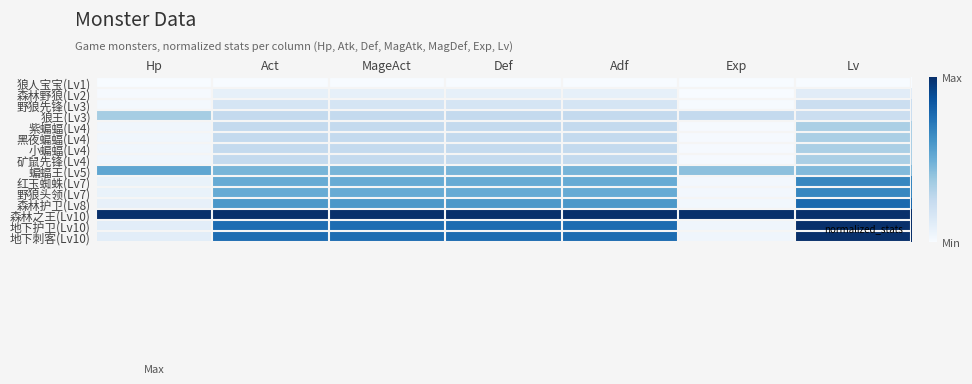

Reading left to right, list all the values displayed in this chart.

狼人宝宝(Lv1): Hp=0.0	Act=0.0	MageAct=0.0	Def=0.0	Adf=0.0	Exp=0.0	Lv=0.0
森林野狼(Lv2): Hp=0.0	Act=0.1	MageAct=0.1	Def=0.1	Adf=0.1	Exp=0.0	Lv=0.1
野狼先锋(Lv3): Hp=0.0	Act=0.2	MageAct=0.2	Def=0.2	Adf=0.2	Exp=0.0	Lv=0.2
狼王(Lv3): Hp=0.3	Act=0.3	MageAct=0.3	Def=0.3	Adf=0.3	Exp=0.3	Lv=0.2
紫蝙蝠(Lv4): Hp=0.0	Act=0.3	MageAct=0.3	Def=0.3	Adf=0.3	Exp=0.0	Lv=0.3
黑夜蝙蝠(Lv4): Hp=0.0	Act=0.3	MageAct=0.3	Def=0.3	Adf=0.3	Exp=0.0	Lv=0.3
小蝙蝠(Lv4): Hp=0.0	Act=0.3	MageAct=0.3	Def=0.3	Adf=0.3	Exp=0.0	Lv=0.3
矿鼠先锋(Lv4): Hp=0.0	Act=0.3	MageAct=0.3	Def=0.3	Adf=0.3	Exp=0.0	Lv=0.3
蝙蝠王(Lv5): Hp=0.5	Act=0.5	MageAct=0.5	Def=0.5	Adf=0.5	Exp=0.4	Lv=0.4
红玉蜘蛛(Lv7): Hp=0.1	Act=0.5	MageAct=0.5	Def=0.5	Adf=0.5	Exp=0.0	Lv=0.7
野狼头领(Lv7): Hp=0.1	Act=0.5	MageAct=0.5	Def=0.5	Adf=0.5	Exp=0.0	Lv=0.7
森林护卫(Lv8): Hp=0.1	Act=0.6	MageAct=0.6	Def=0.6	Adf=0.6	Exp=0.0	Lv=0.8
森林之王(Lv10): Hp=1.0	Act=1.0	MageAct=1.0	Def=1.0	Adf=1.0	Exp=1.0	Lv=1.0
地下护卫(Lv10): Hp=0.1	Act=0.8	MageAct=0.8	Def=0.8	Adf=0.8	Exp=0.0	Lv=1.0
地下刺客(Lv10): Hp=0.1	Act=0.8	MageAct=0.8	Def=0.8	Adf=0.8	Exp=0.0	Lv=1.0